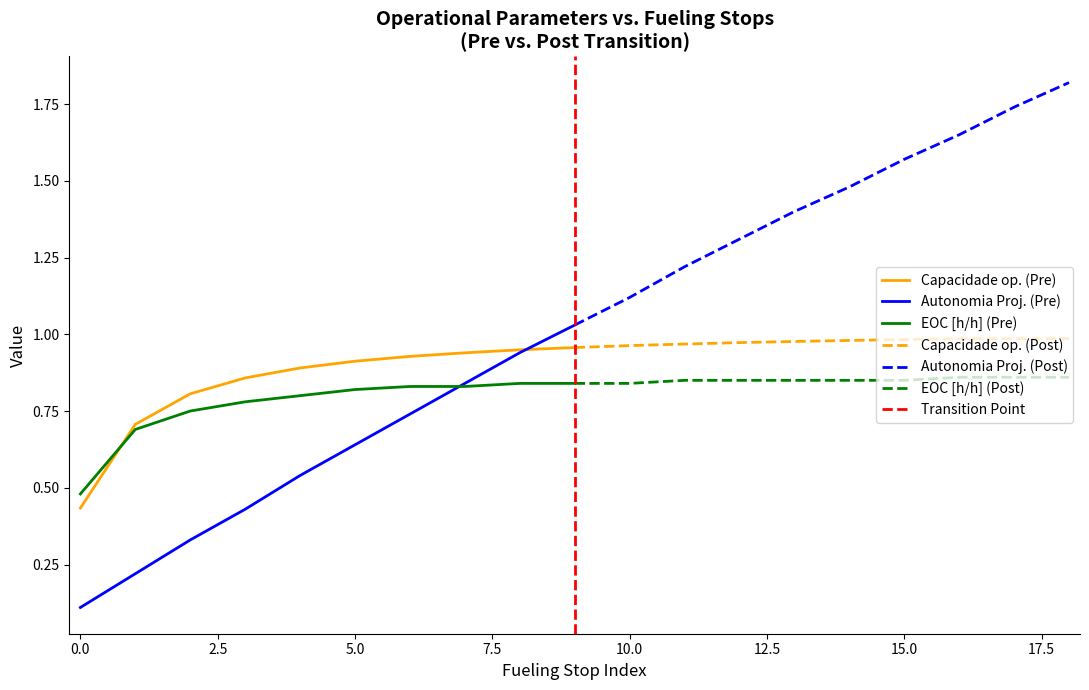

Rank the series at 2 from lowest to highest value.

Autonomia Projetada [h], EOC [h/h], Capacidade operacional [ha/h]